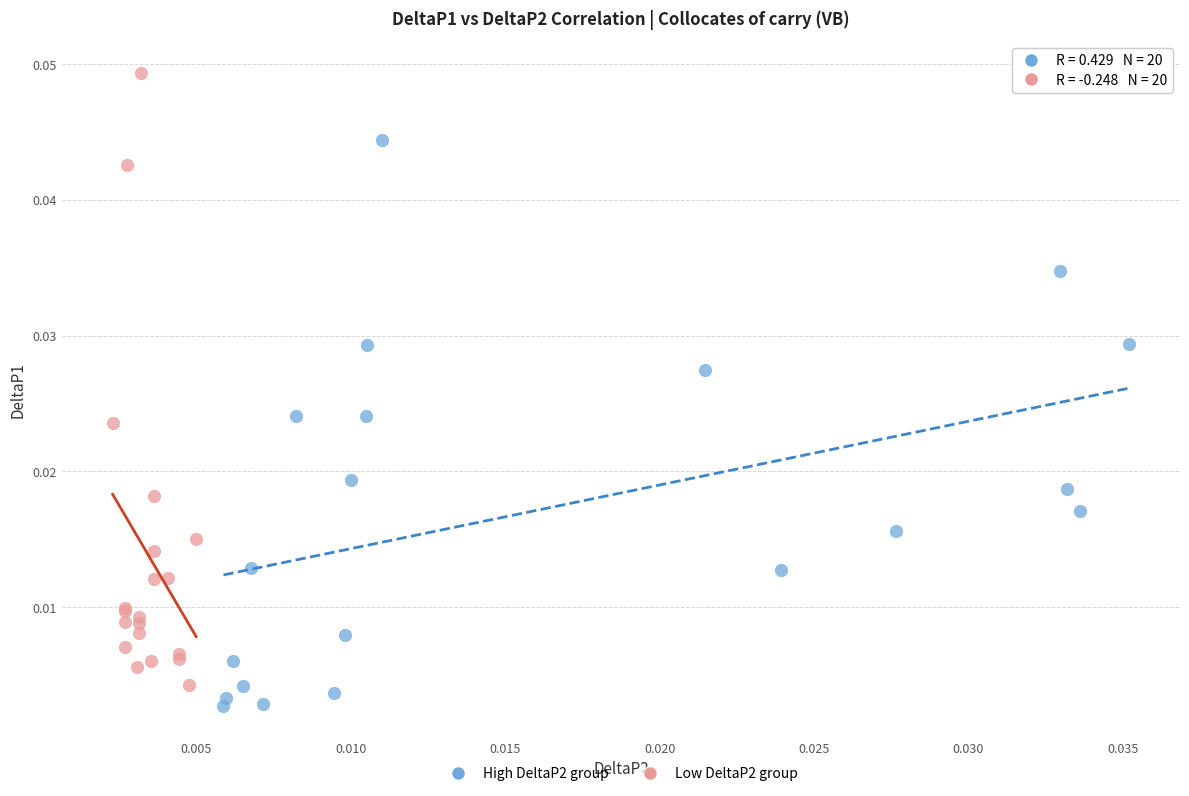

Which series has the widest spread of Y values?

Low DeltaP2 group